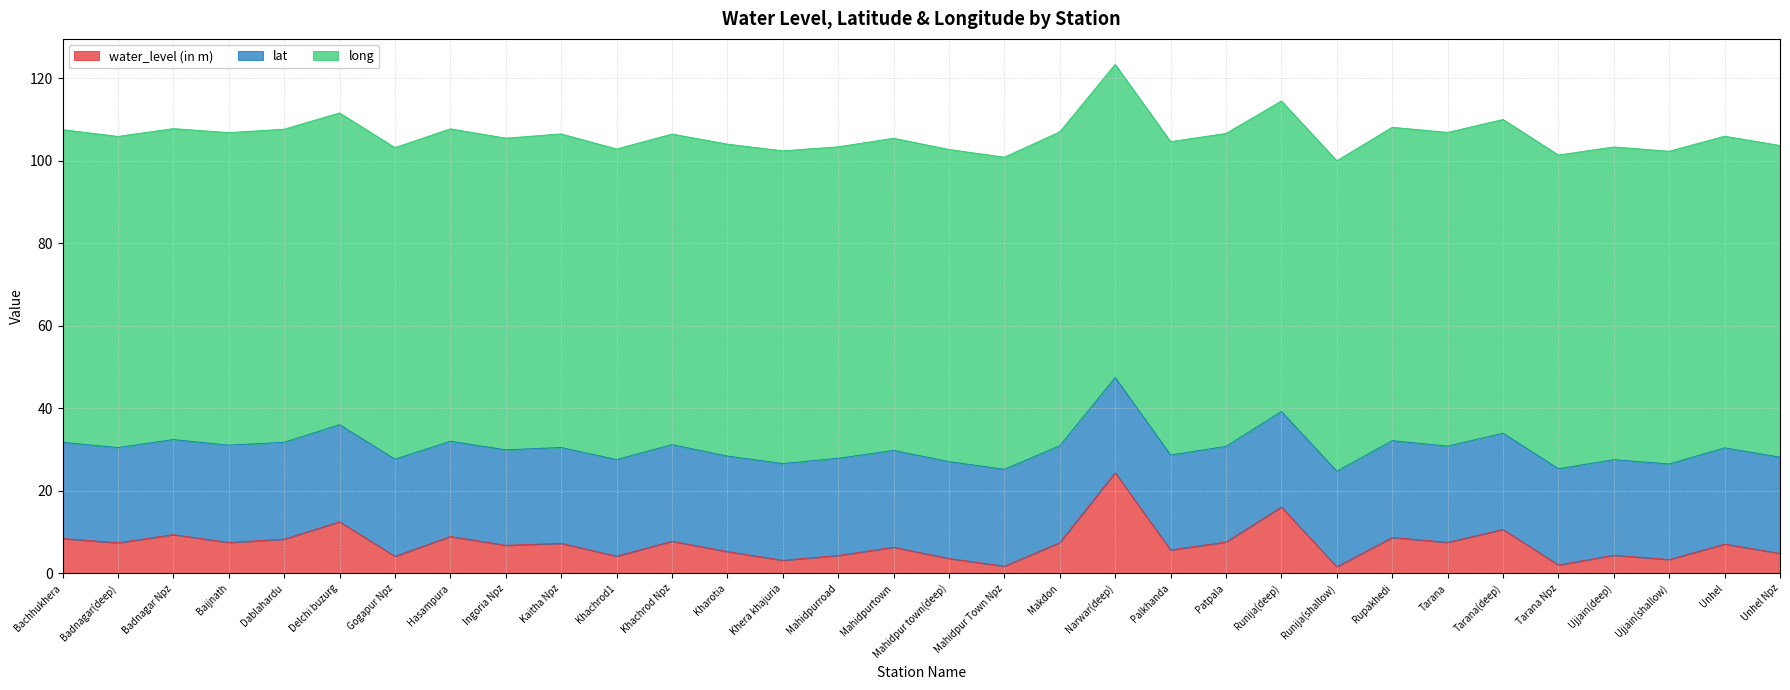

What is the lowest value of the lat series?

23.0